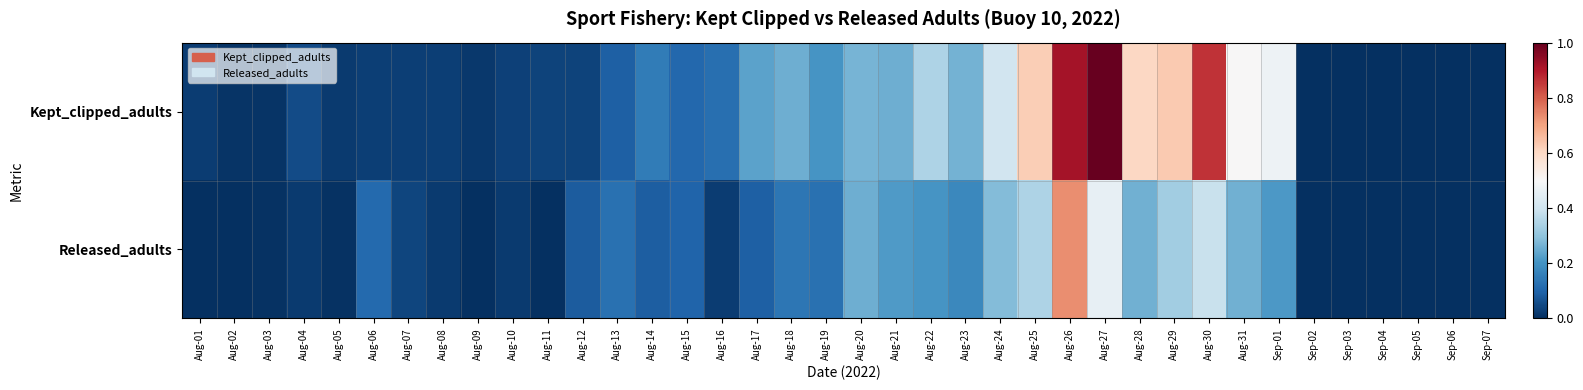

What is the total value across all series at Aug-07?

62